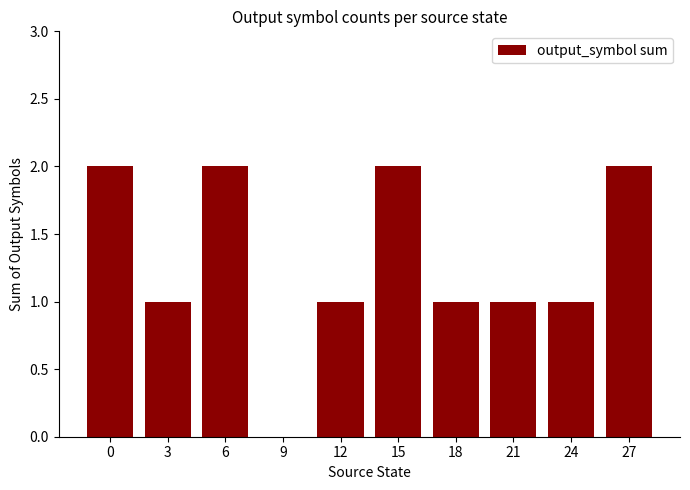

Reading right to left, transcribe all the data shown in this chart.

27=2	24=1	21=1	18=1	15=2	12=1	9=0	6=2	3=1	0=2